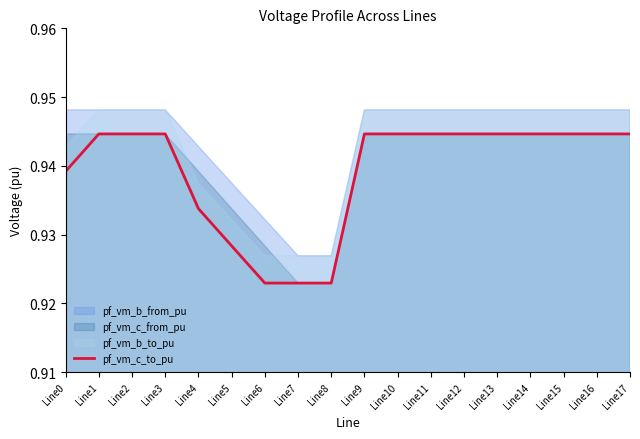

The value at Line14 is 1.6. True or false?

False